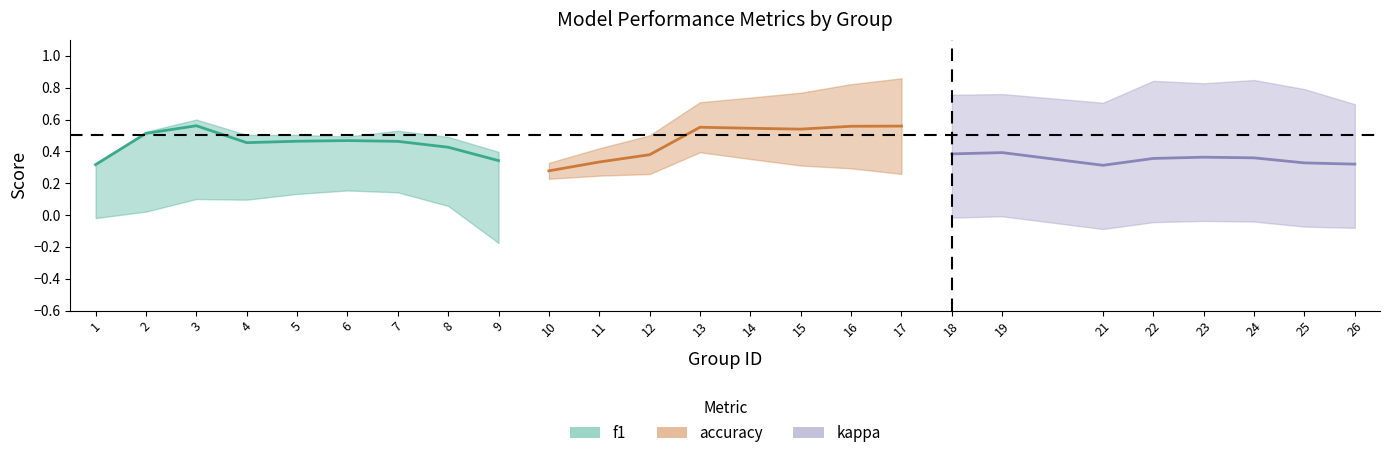

What are all the series names shown in the legend?

f1, accuracy, kappa